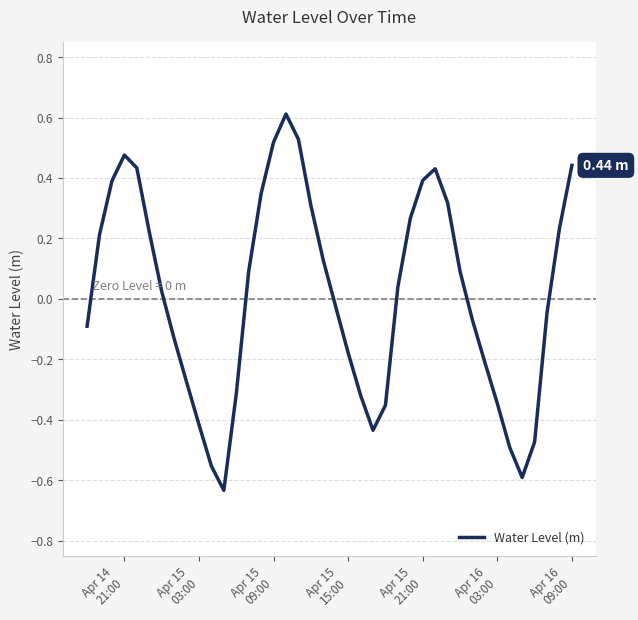

Does the chart have visible grid lines?

Yes